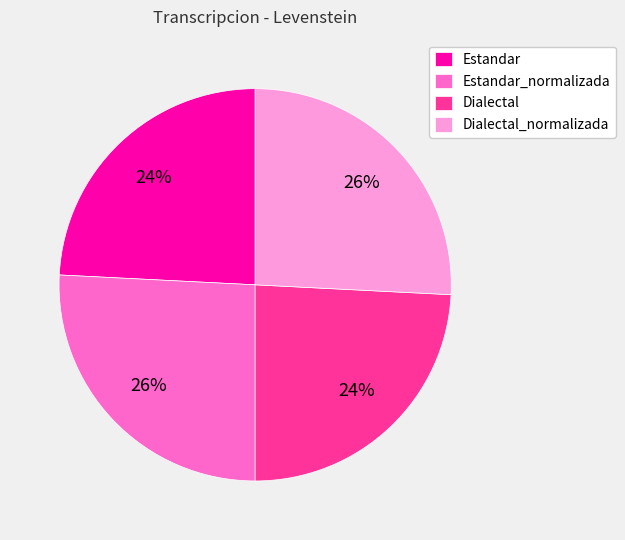

How many slices are in this pie chart?

4